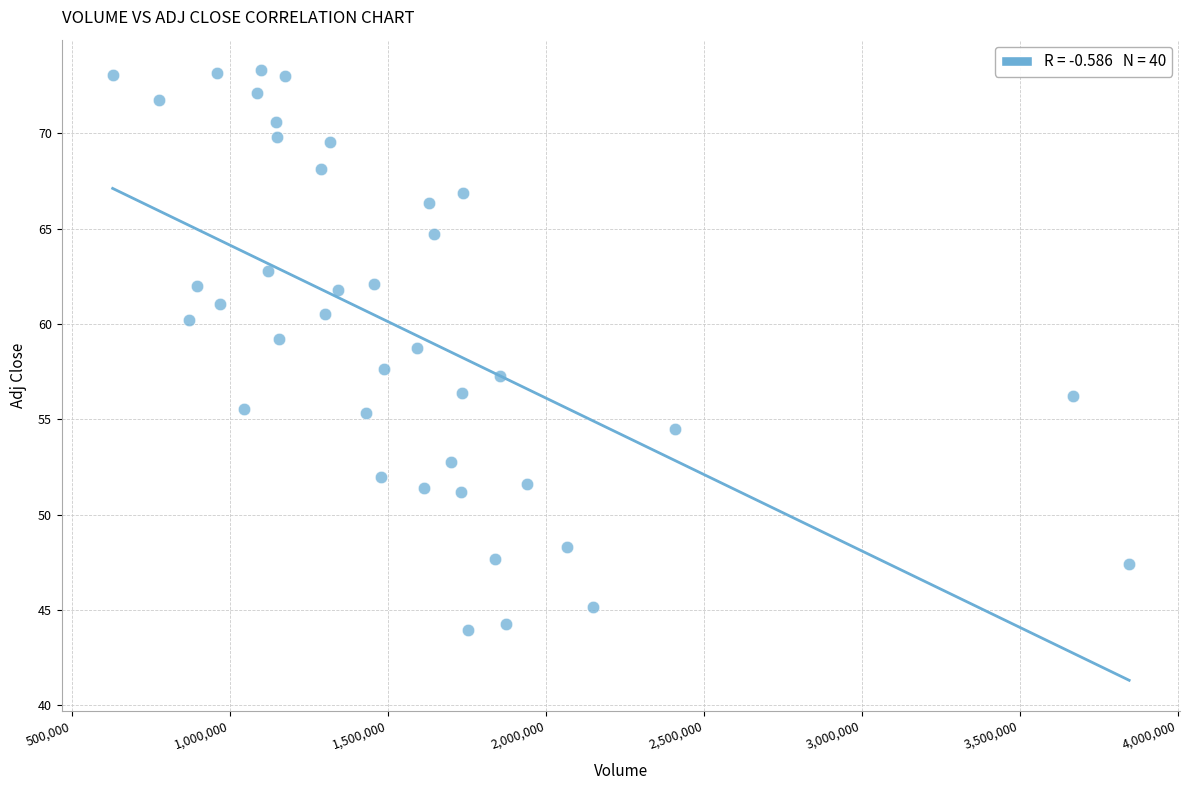

What is the range of Y values (max minus min)?

29.4